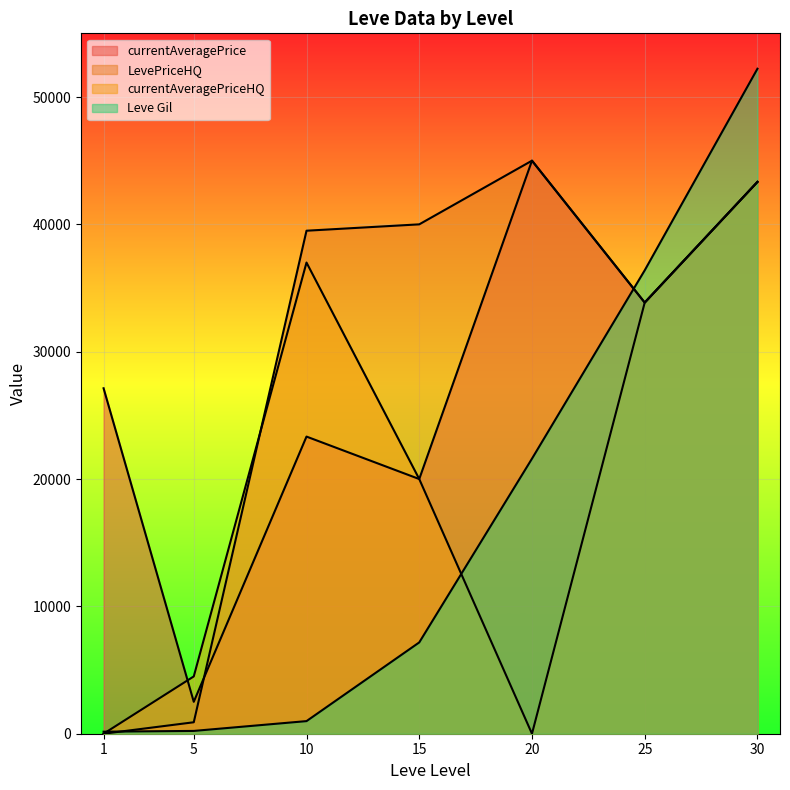

The currentAveragePrice series shows 62166 at 30. True or false?

False